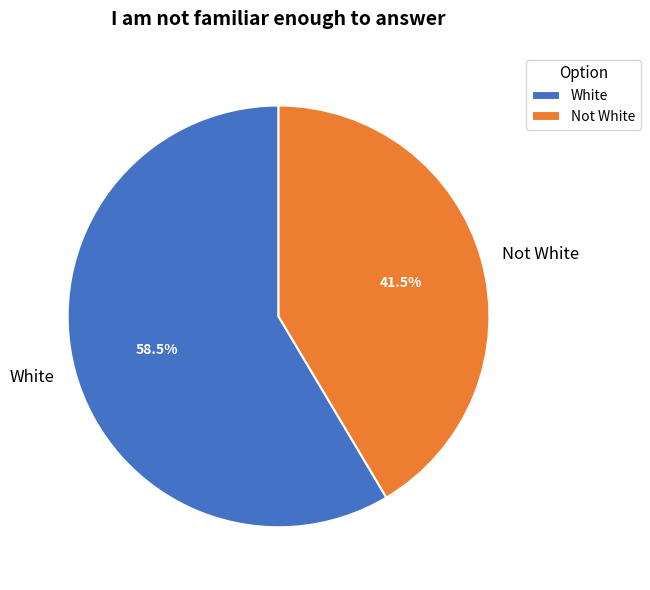

Between White and Not White, which is larger?

White